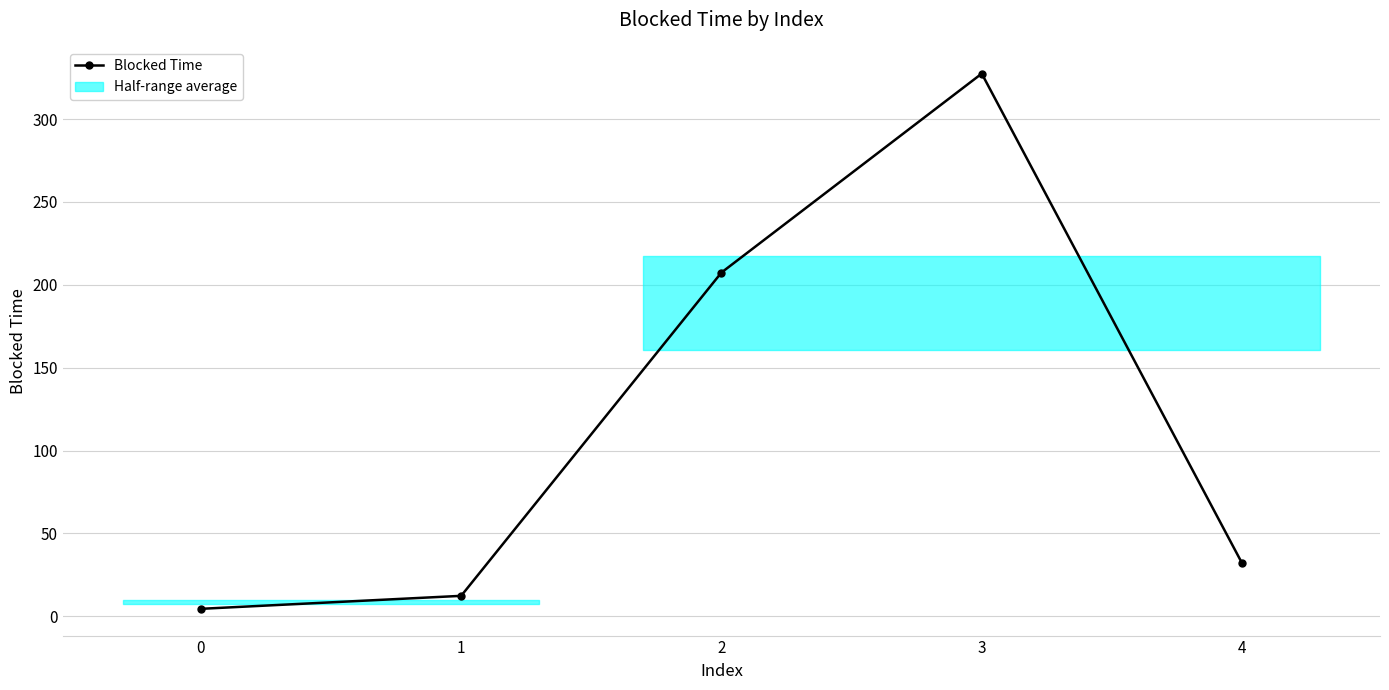

What is the greatest value displayed?

327.5